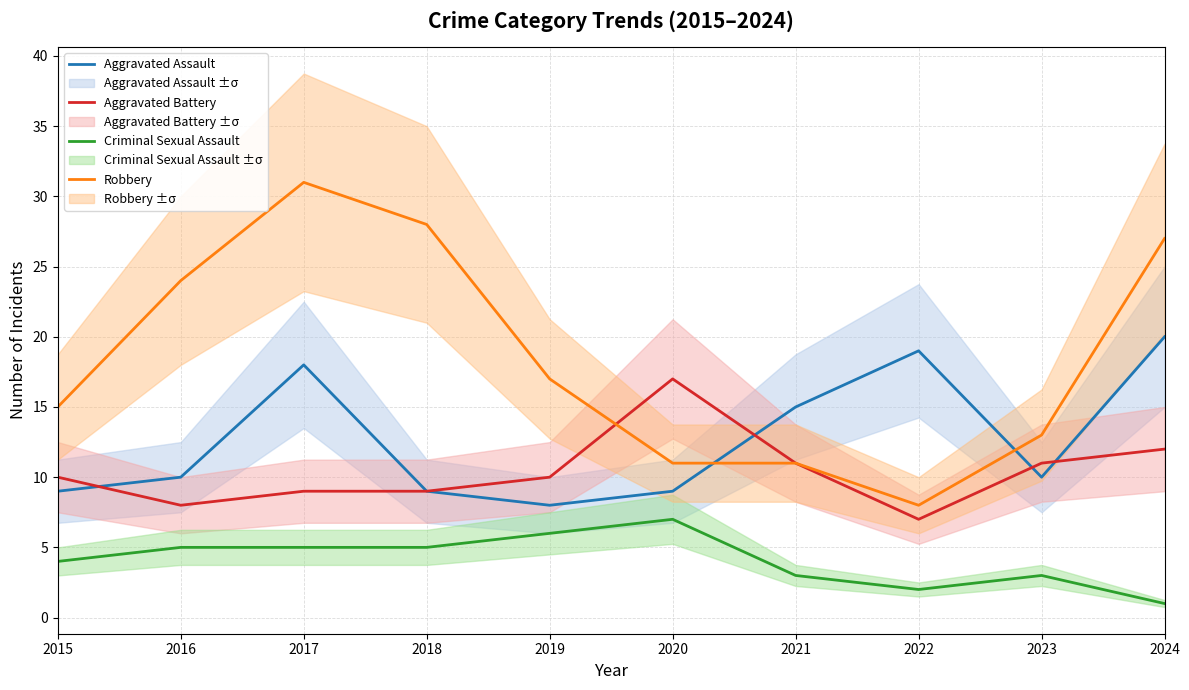

The Aggravated Assault series shows 4 at 2018. True or false?

False